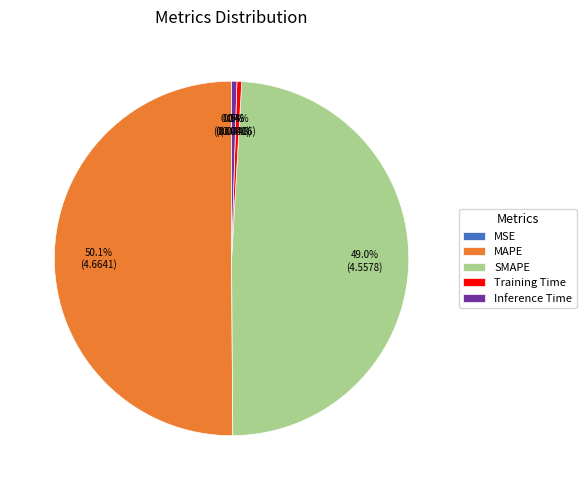

The Training Time slice represents 0% of the pie. True or false?

True